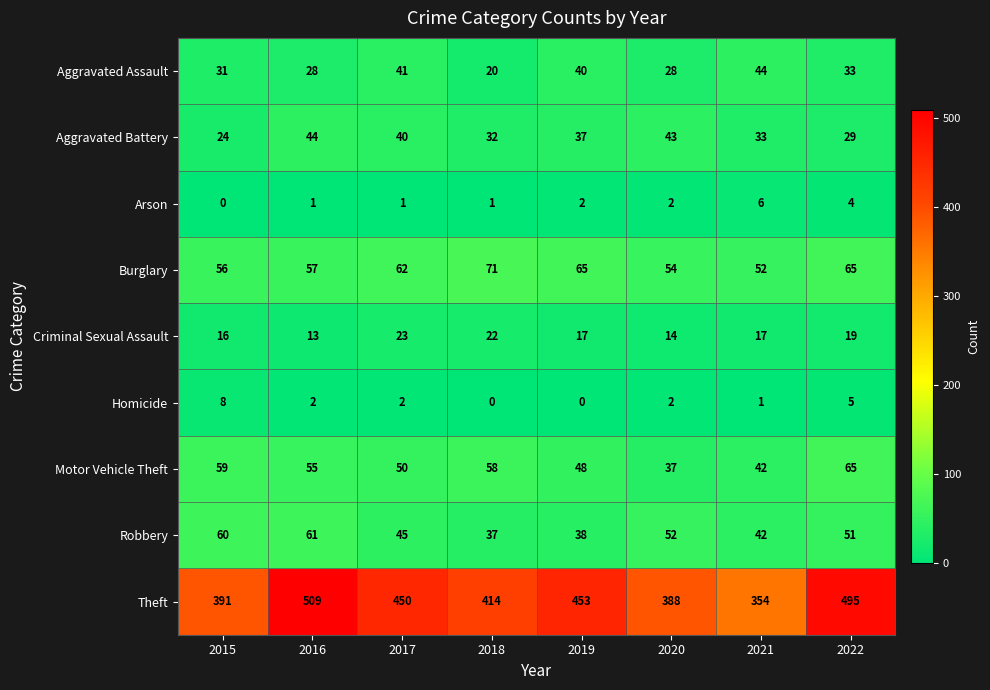

Count the number of categories in the chart.

8